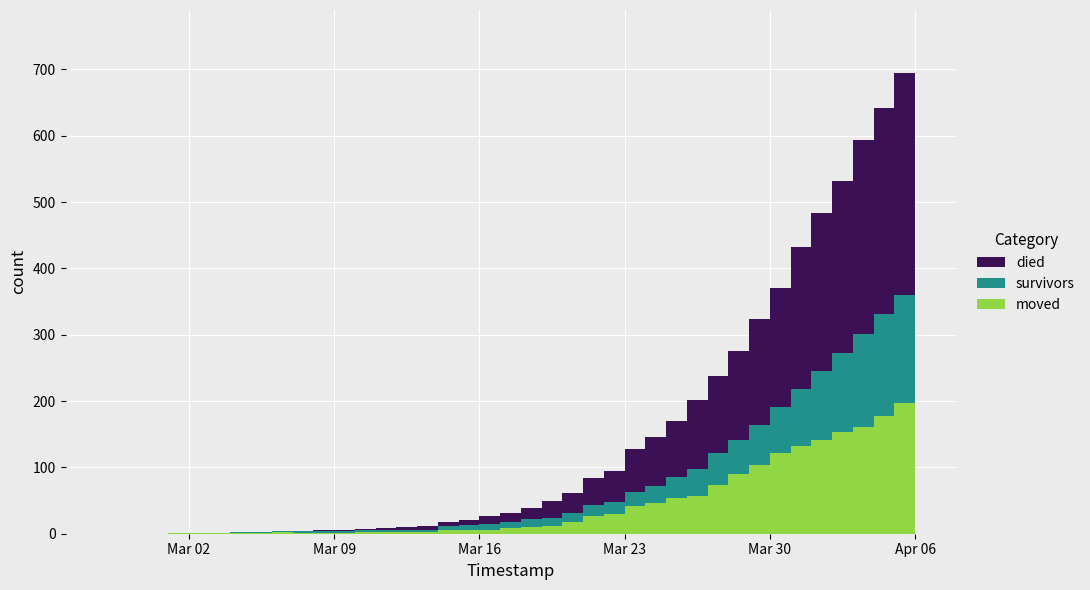

Reading right to left, what are all the values shown in this chart?

survivors: 2020-04-06=187	2020-04-05=163	2020-04-04=154	2020-04-03=140	2020-04-02=119	2020-04-01=104	2020-03-31=86	2020-03-30=69	2020-03-29=61	2020-03-28=51	2020-03-27=47	2020-03-26=41	2020-03-25=31	2020-03-24=25	2020-03-23=21	2020-03-22=18	2020-03-21=16	2020-03-20=14	2020-03-19=12	2020-03-18=12	2020-03-17=8	2020-03-16=8	2020-03-15=7	2020-03-14=7	2020-03-13=4	2020-03-12=3	2020-03-11=3	2020-03-10=3	2020-03-09=3	2020-03-08=3	2020-03-07=3	2020-03-06=2	2020-03-05=2	2020-03-04=2	2020-03-03=0	2020-03-02=0	2020-03-01=0	2020-02-29=0	2020-02-28=0	2020-02-27=0
died: 2020-04-06=355	2020-04-05=335	2020-04-04=311	2020-04-03=292	2020-04-02=260	2020-04-01=238	2020-03-31=214	2020-03-30=180	2020-03-29=160	2020-03-28=135	2020-03-27=117	2020-03-26=103	2020-03-25=85	2020-03-24=74	2020-03-23=64	2020-03-22=47	2020-03-21=41	2020-03-20=30	2020-03-19=25	2020-03-18=17	2020-03-17=14	2020-03-16=12	2020-03-15=7	2020-03-14=5	2020-03-13=5	2020-03-12=5	2020-03-11=4	2020-03-10=2	2020-03-09=2	2020-03-08=2	2020-03-07=0	2020-03-06=0	2020-03-05=0	2020-03-04=0	2020-03-03=0	2020-03-02=0	2020-03-01=0	2020-02-29=0	2020-02-28=0	2020-02-27=0
moved: 2020-04-06=210	2020-04-05=197	2020-04-04=177	2020-04-03=161	2020-04-02=153	2020-04-01=142	2020-03-31=132	2020-03-30=122	2020-03-29=103	2020-03-28=90	2020-03-27=74	2020-03-26=57	2020-03-25=54	2020-03-24=47	2020-03-23=42	2020-03-22=30	2020-03-21=27	2020-03-20=17	2020-03-19=12	2020-03-18=10	2020-03-17=9	2020-03-16=6	2020-03-15=6	2020-03-14=5	2020-03-13=2	2020-03-12=2	2020-03-11=2	2020-03-10=2	2020-03-09=1	2020-03-08=1	2020-03-07=1	2020-03-06=2	2020-03-05=1	2020-03-04=1	2020-03-03=1	2020-03-02=1	2020-03-01=1	2020-02-29=0	2020-02-28=0	2020-02-27=0